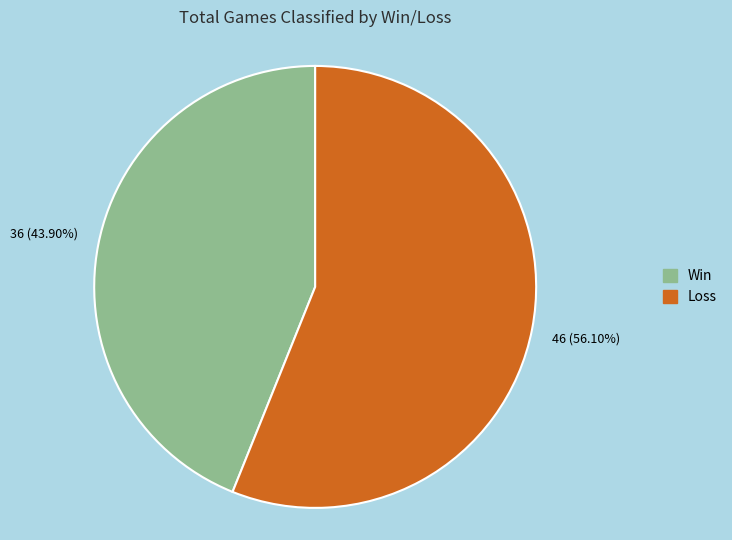

What is the ratio of the value at Win to the value at Loss?

0.8